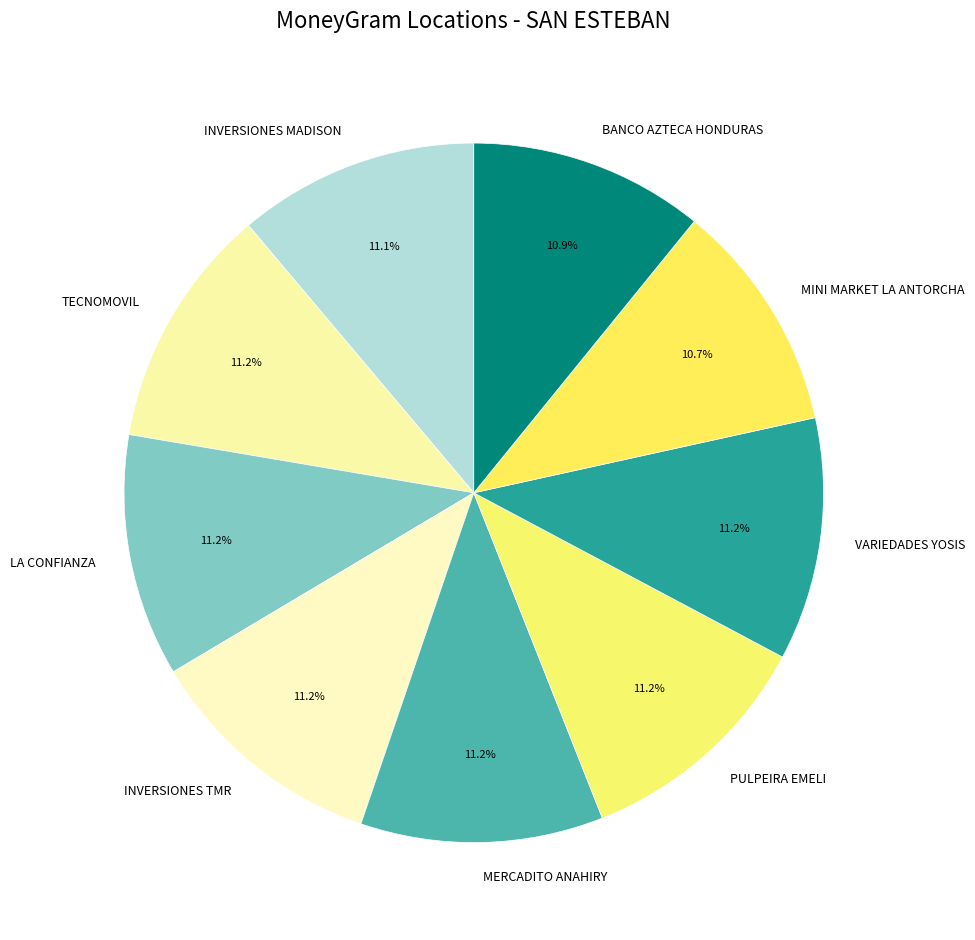

What percentage is the TECNOMOVIL slice, to the nearest percent?

11%